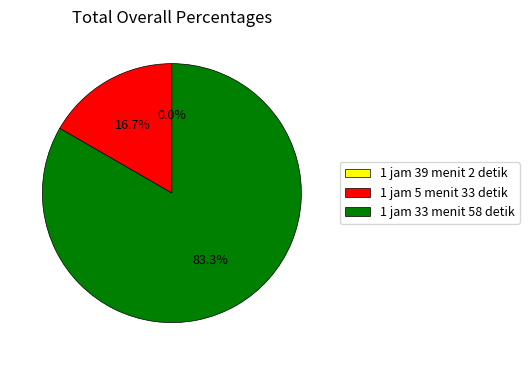

What portion of the pie excludes 1 jam 33 menit 58 detik?

16.7%